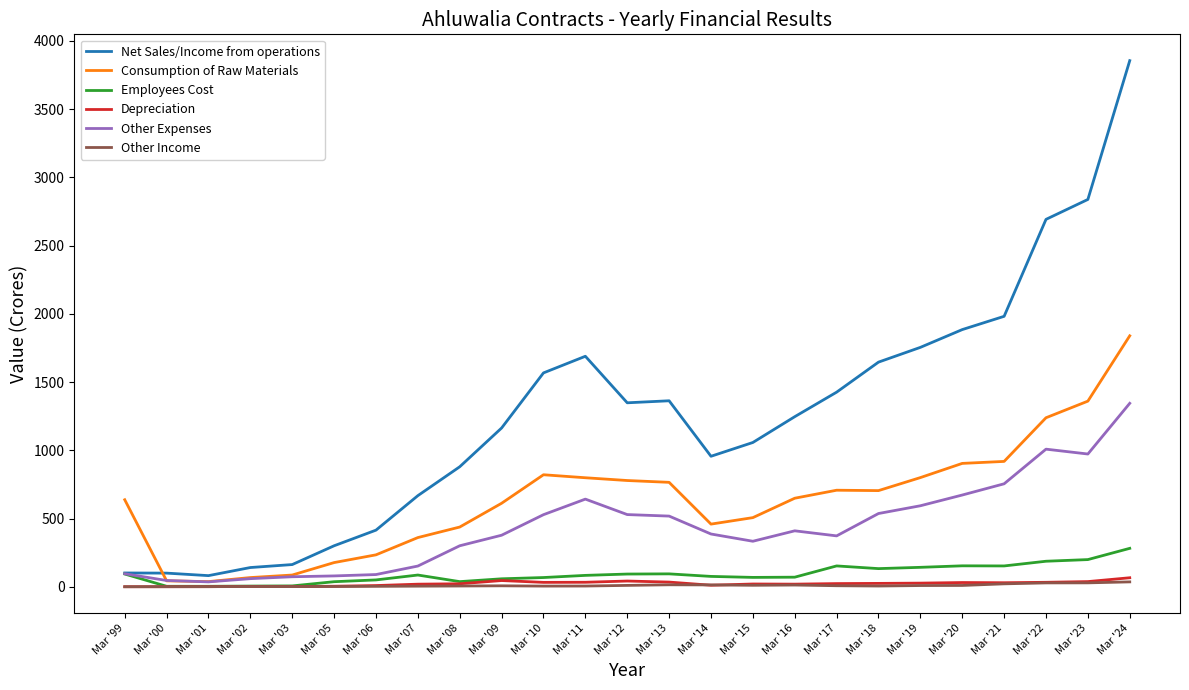

Which series changed the most between Mar '05 and Mar '11?

Net Sales/Income from operations